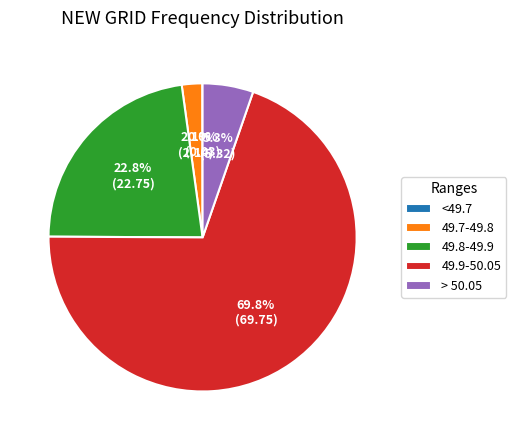

Does any single category account for the majority?

Yes